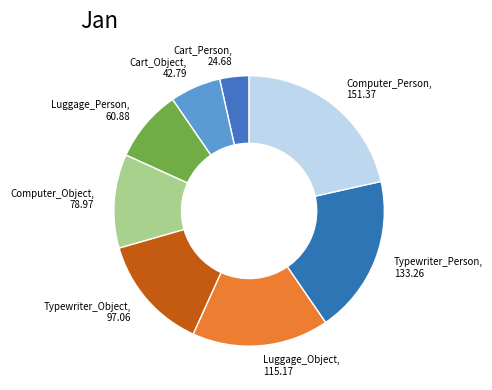

Count the number of slices in the pie.

8